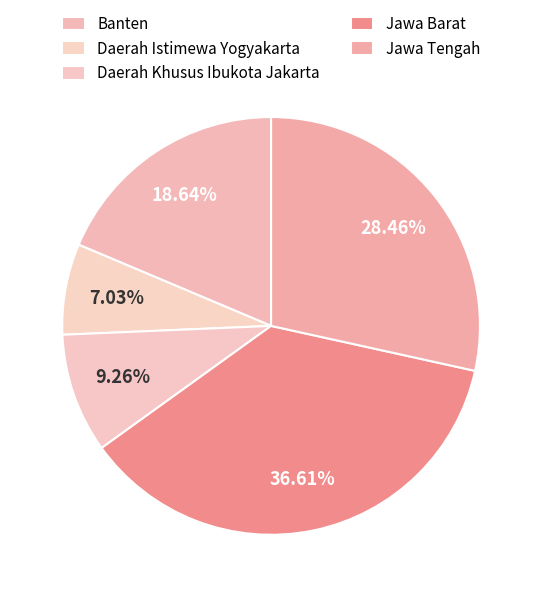

Rank the categories by value from highest to lowest.

Jawa Barat, Jawa Tengah, Banten, Daerah Khusus Ibukota Jakarta, Daerah Istimewa Yogyakarta